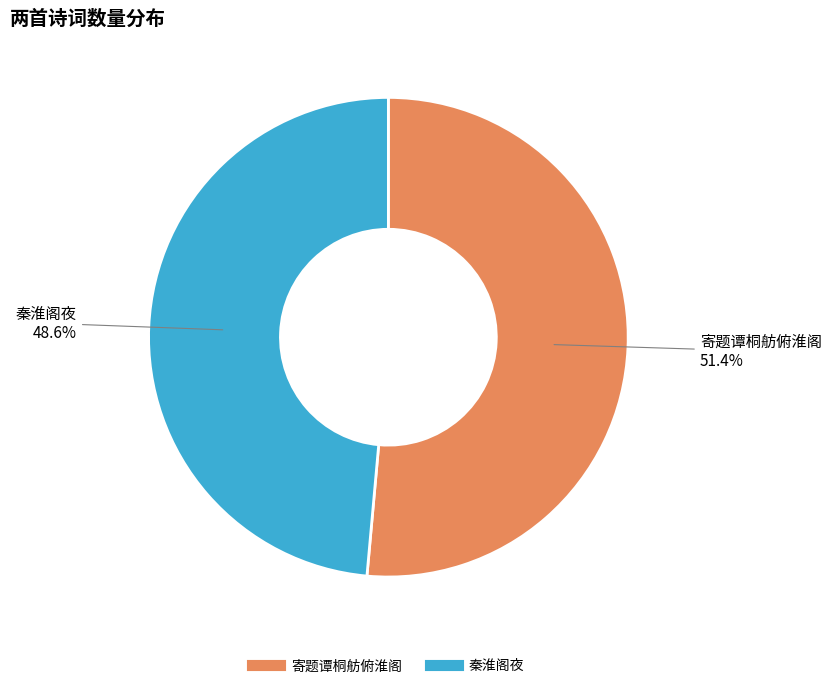

How many segments does this pie chart have?

2